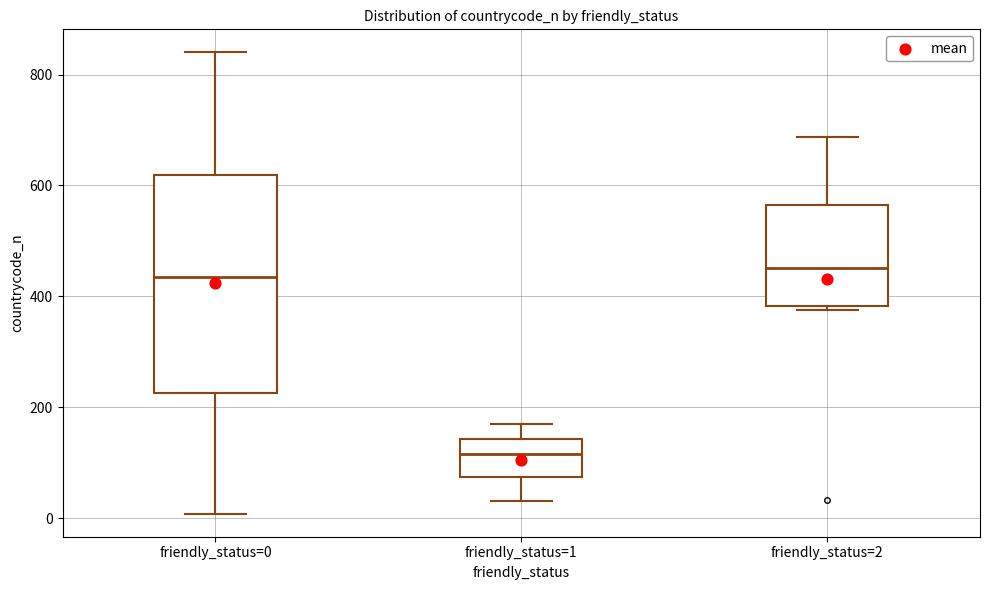

Comparing the boxes themselves (not the whiskers), which one is the tallest?

friendly_status=0